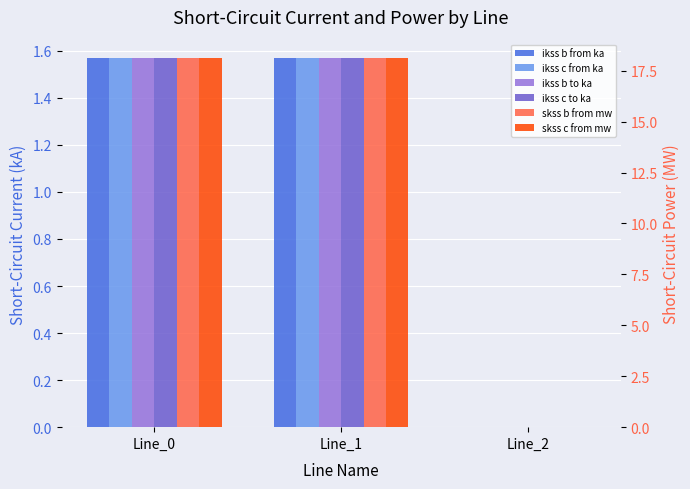

What is the maximum value shown in the chart?

18.1